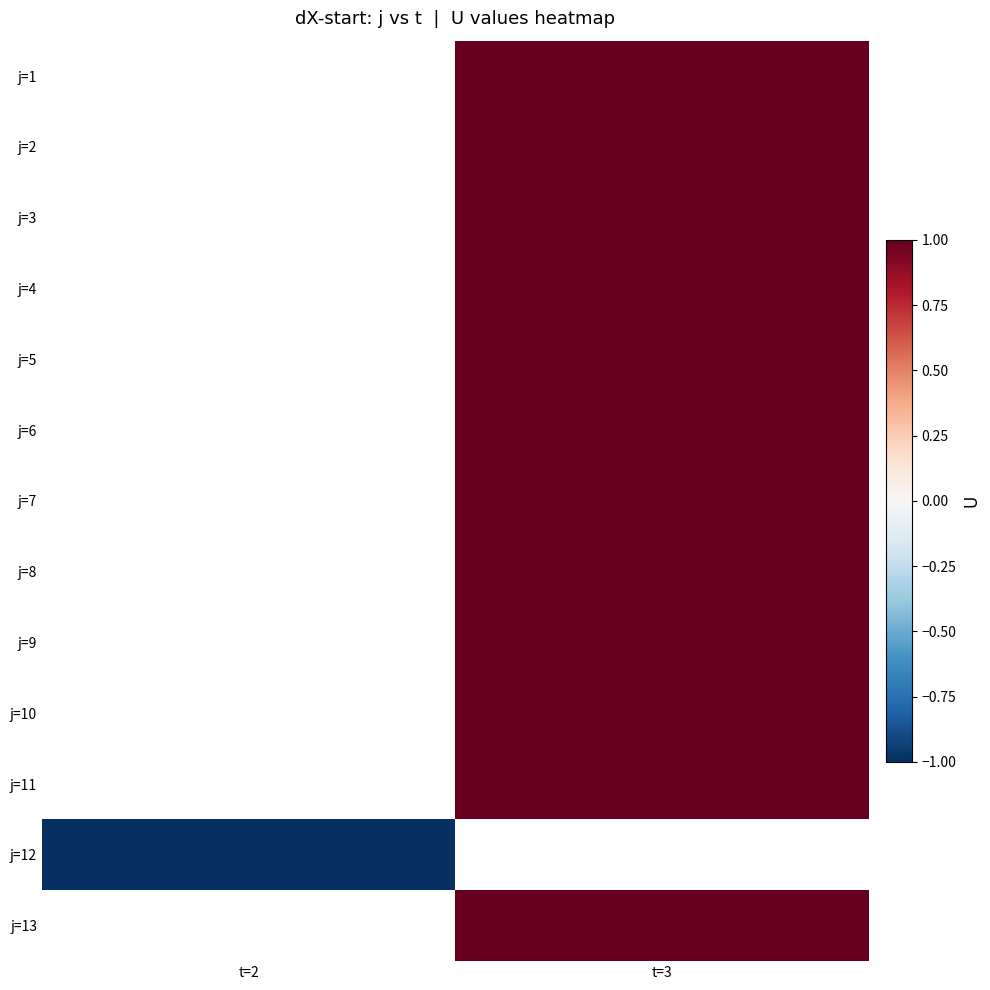

What value does the j=8 series have at t=3?

1.0